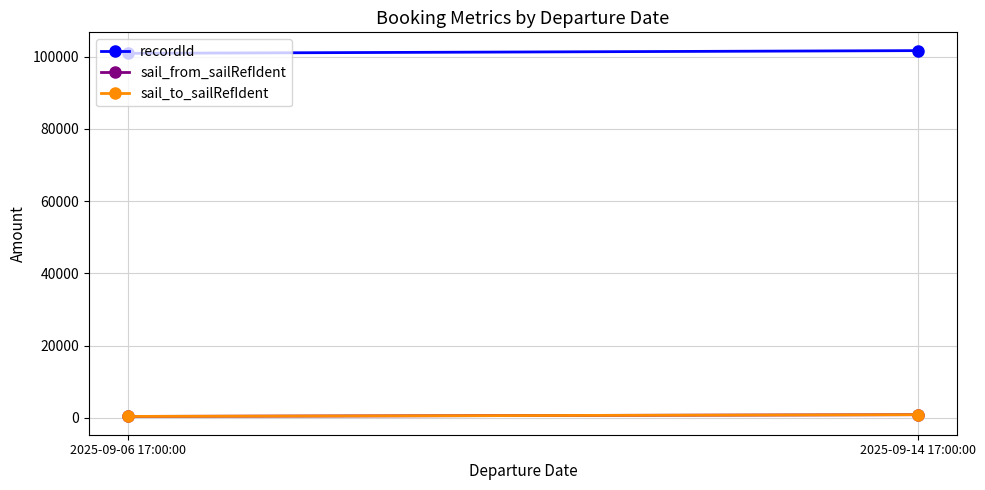

Which series has the largest total across all categories?

recordId